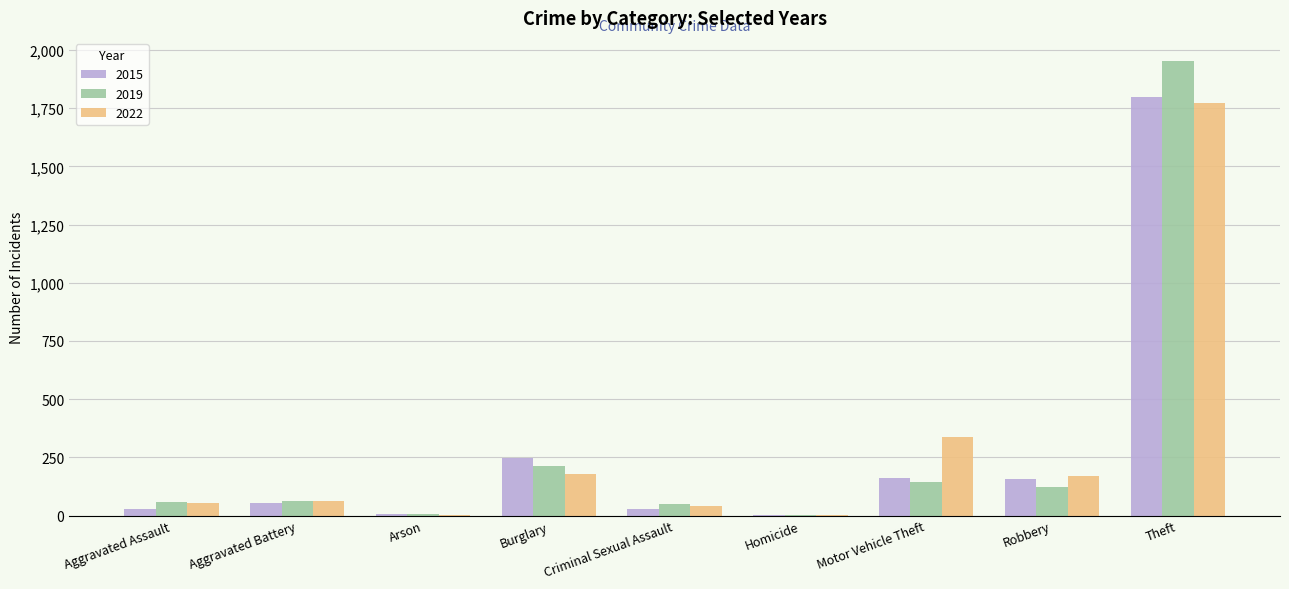

What is the sum of the 2015 values at Robbery and Motor Vehicle Theft?

315